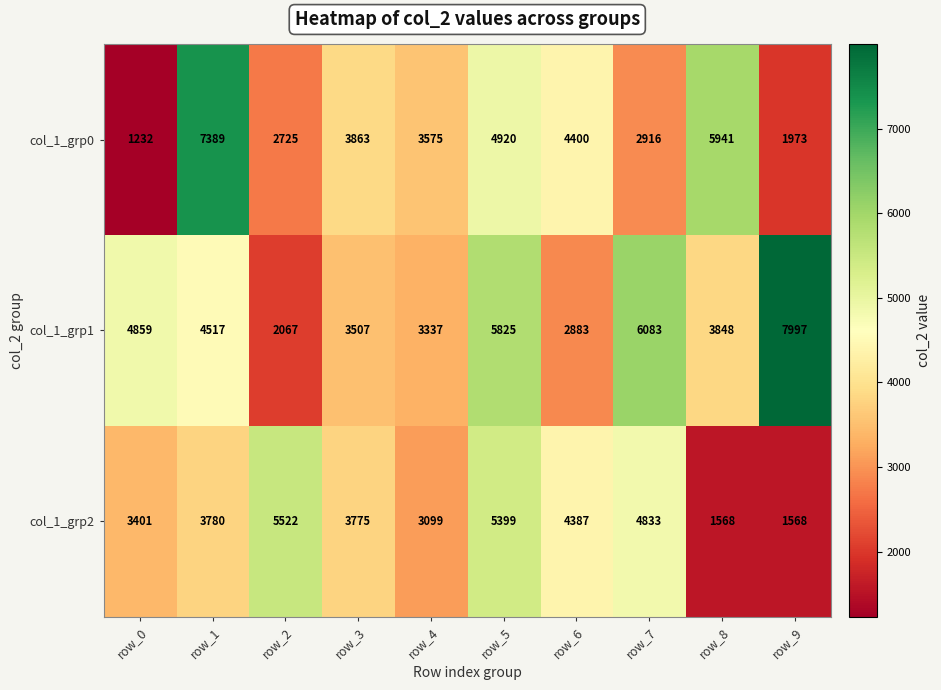

What is the smallest value displayed?

1232